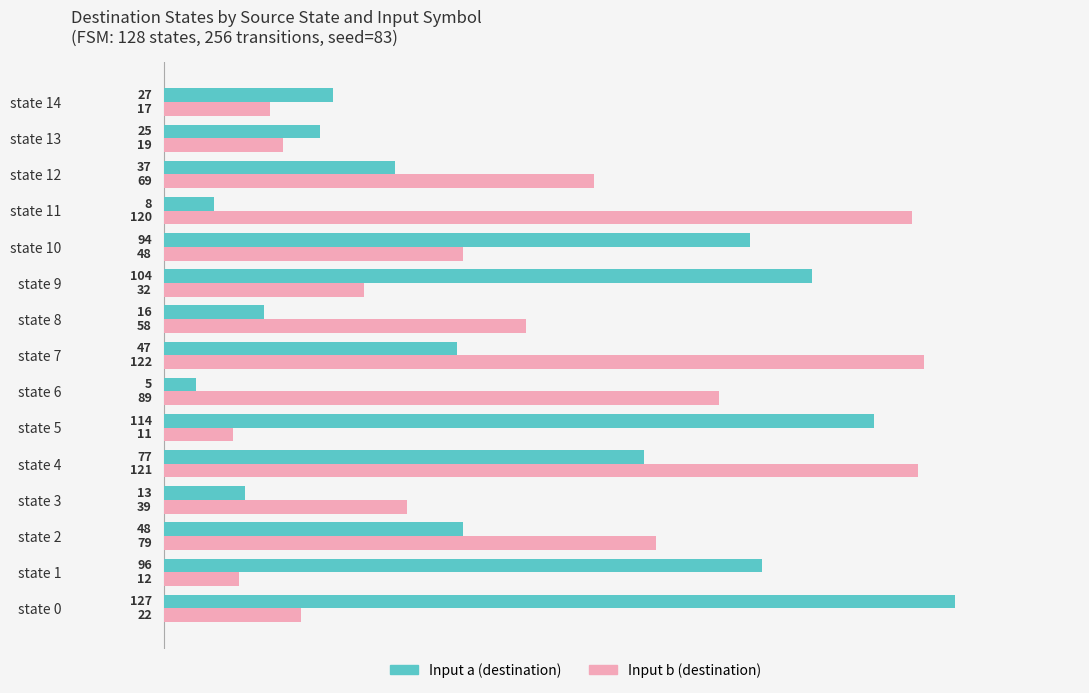

What is the average value of the Input b (destination) series?

57